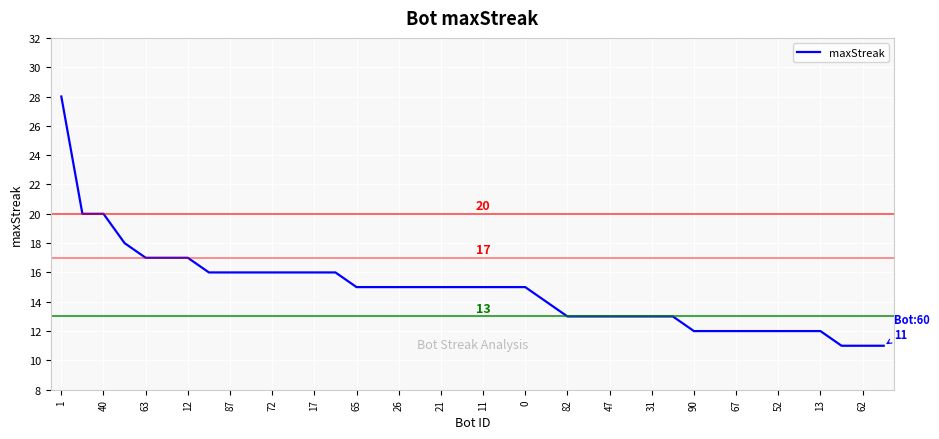

What is the difference between the maximum and minimum values?

17